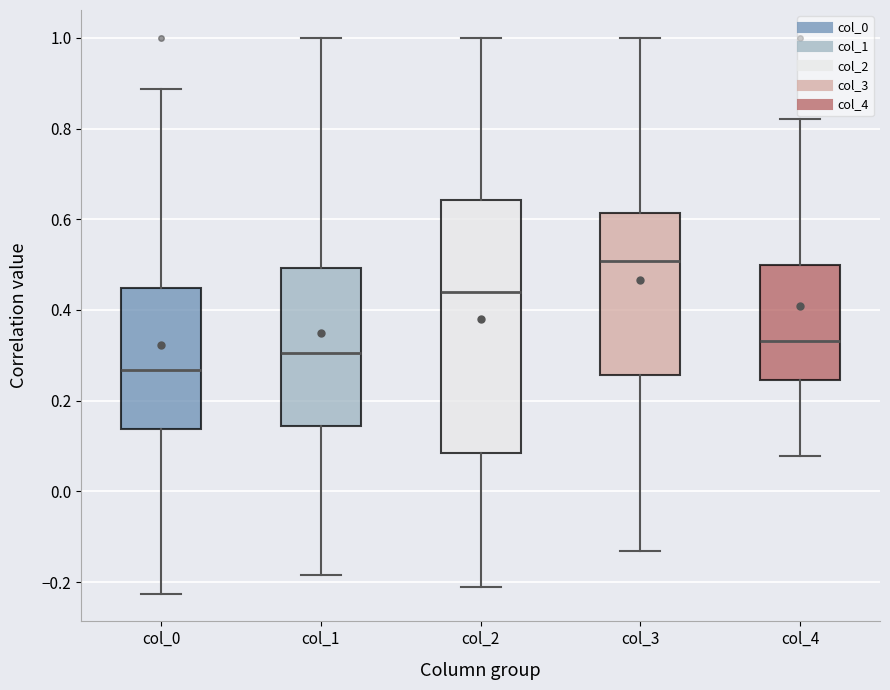

Reading left to right, read every box against the y-axis: the position of its median line, the range the box covers, and the ends of its whiskers. The values are not printed on the chart, so give them approximately, as read against the axis.

col_0: median 0.26, box 0.14 to 0.44, whiskers -0.22 to 0.88
col_1: median 0.30, box 0.14 to 0.50, whiskers -0.18 to 1.00
col_2: median 0.44, box 0.08 to 0.64, whiskers -0.22 to 1.00
col_3: median 0.50, box 0.26 to 0.62, whiskers -0.14 to 1.00
col_4: median 0.34, box 0.24 to 0.50, whiskers 0.08 to 0.82